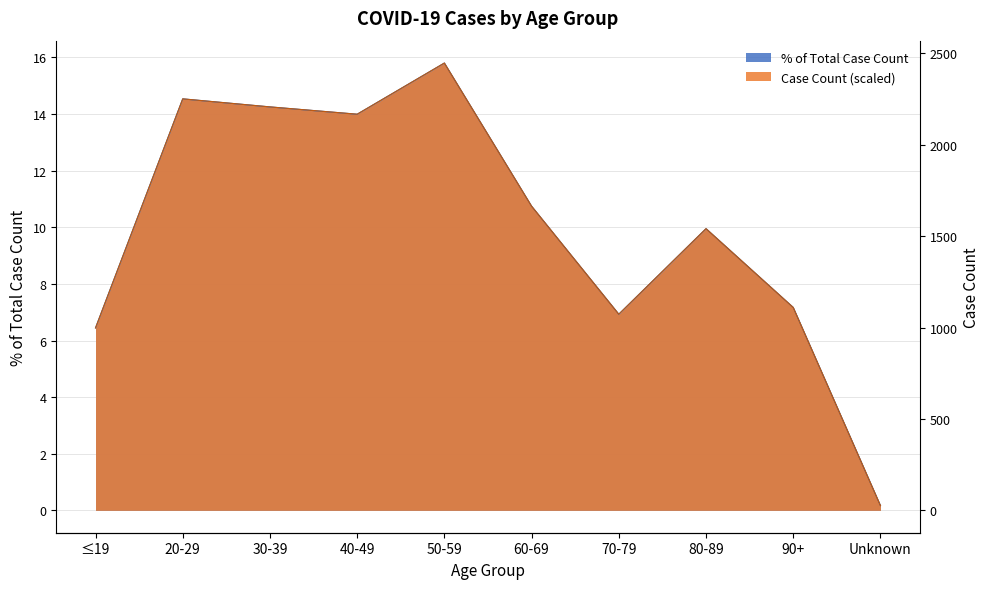

At which category is the sum across all series the highest?

50-59